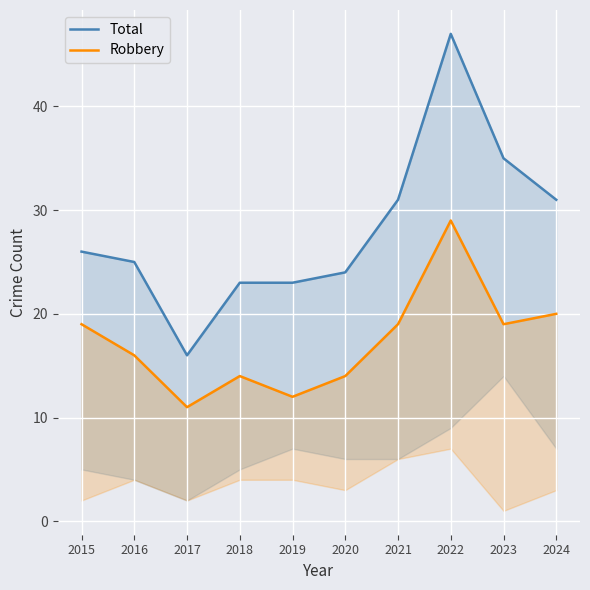

What is the sum of all Total values?

281